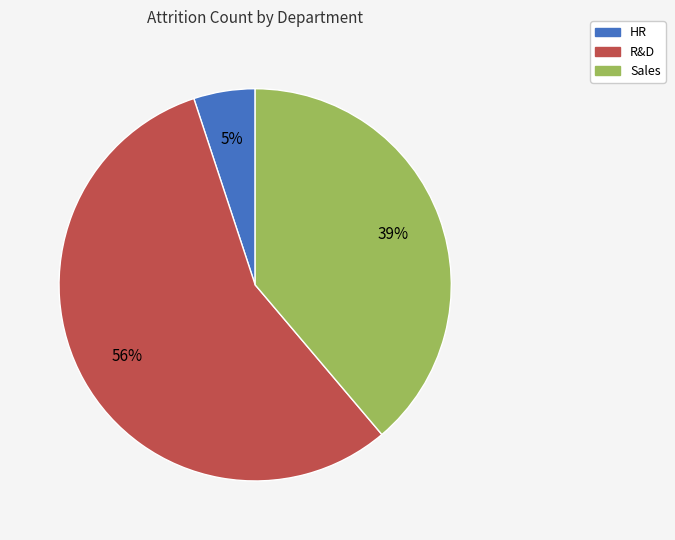

Combined, do Sales and HR account for over 50%?

No